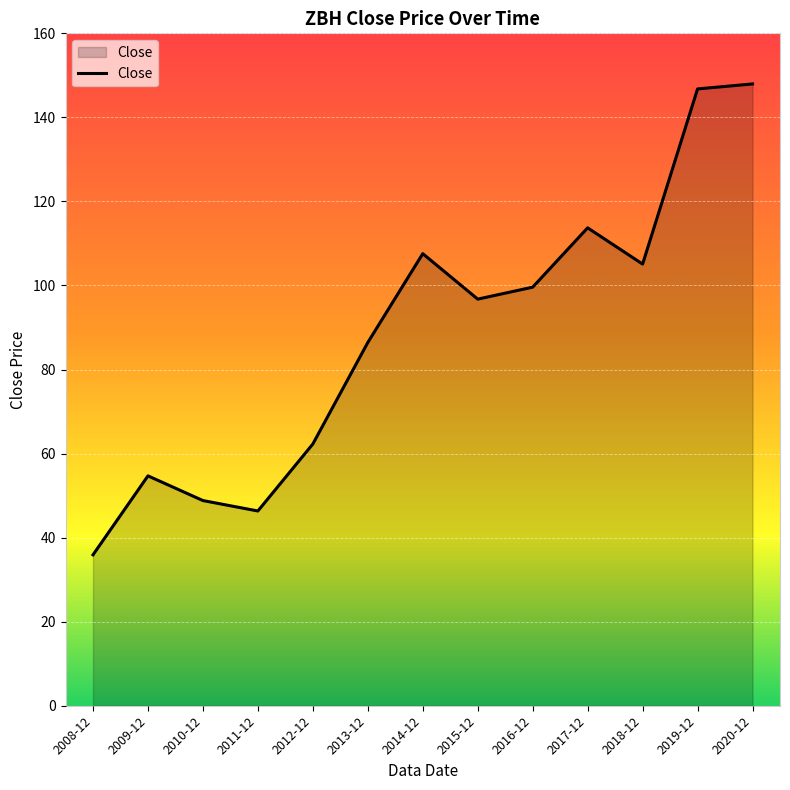

The chart shows a value of 46.3 at 2011-12. True or false?

True